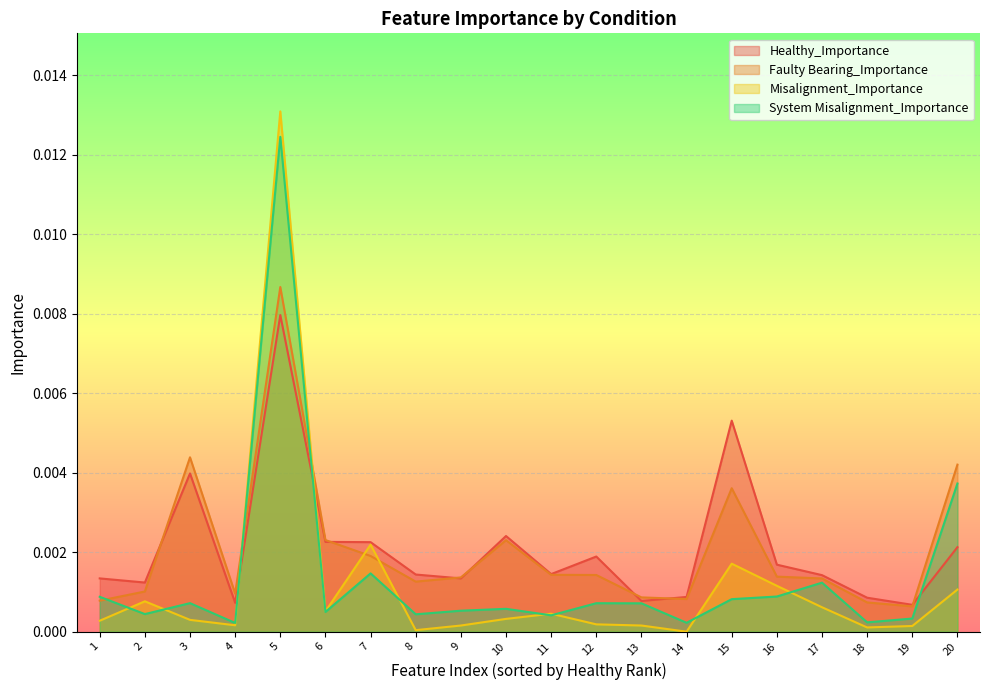

Rank the series by their maximum value, from lowest to highest.

Healthy_Importance, Faulty Bearing_Importance, System Misalignment_Importance, Misalignment_Importance